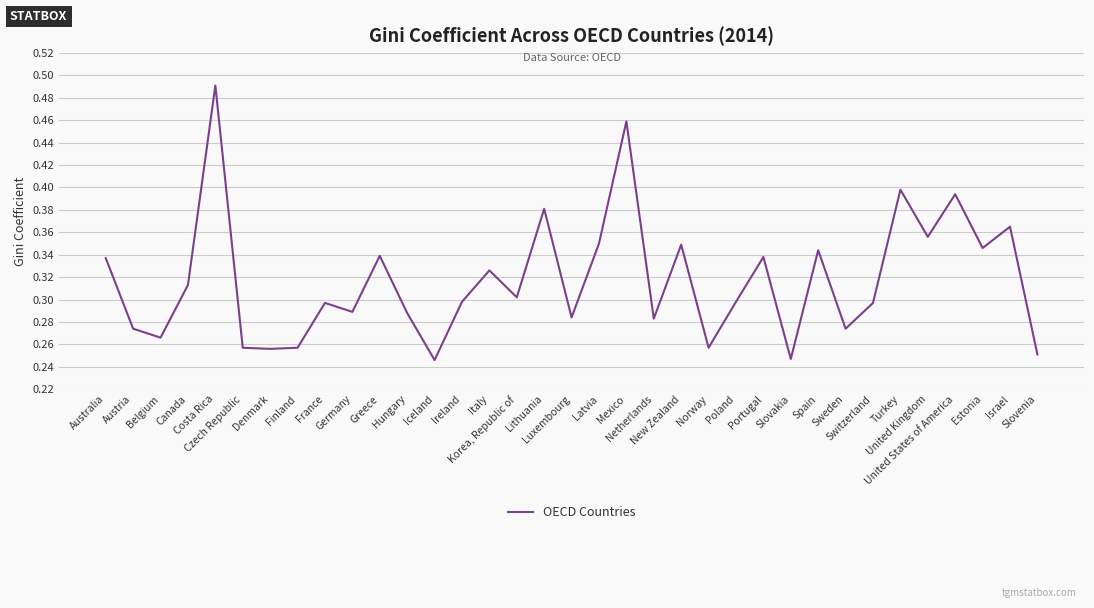

Which label corresponds to the largest value in the chart?

Costa Rica